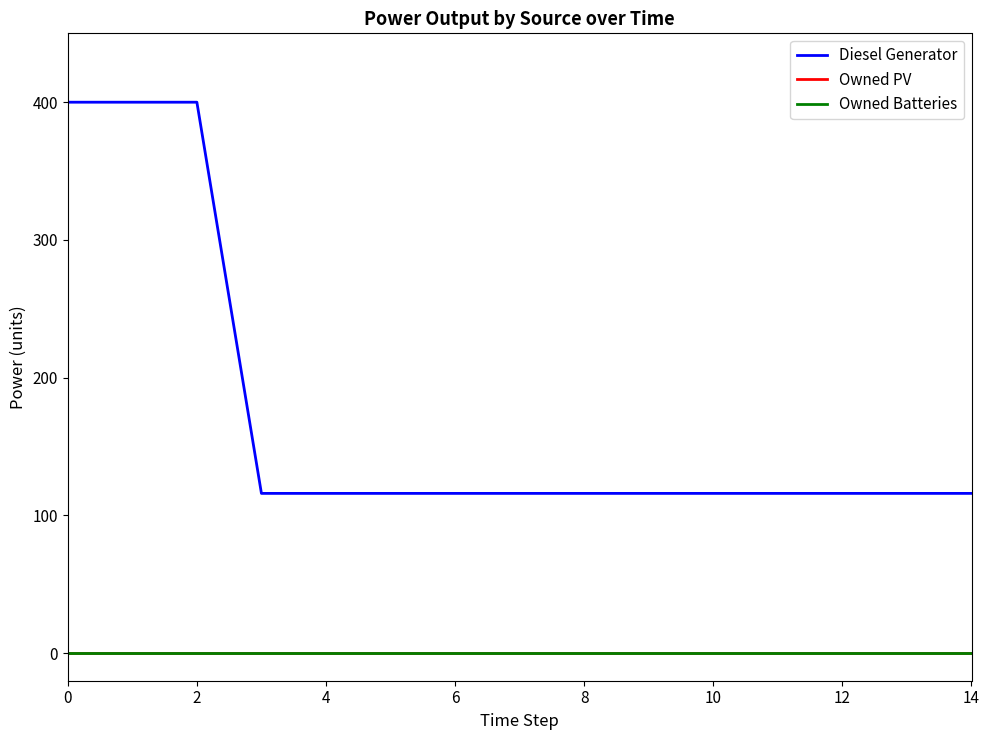

Is this an area chart (filled region under the line)?

No